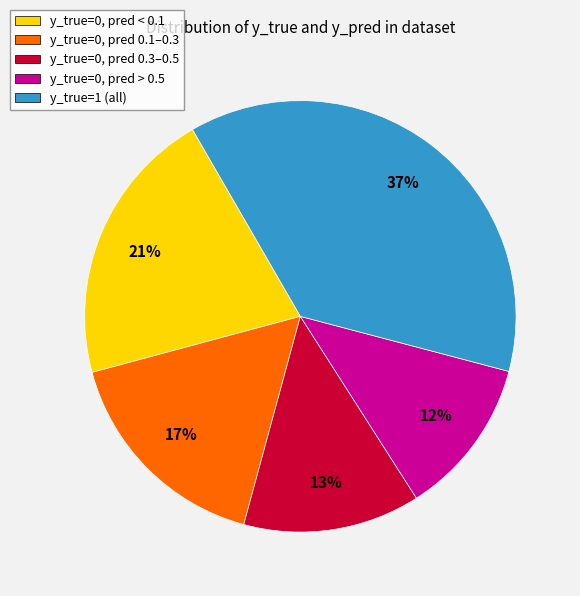

Does y_true=0, pred > 0.5 account for over 50% of the chart?

No